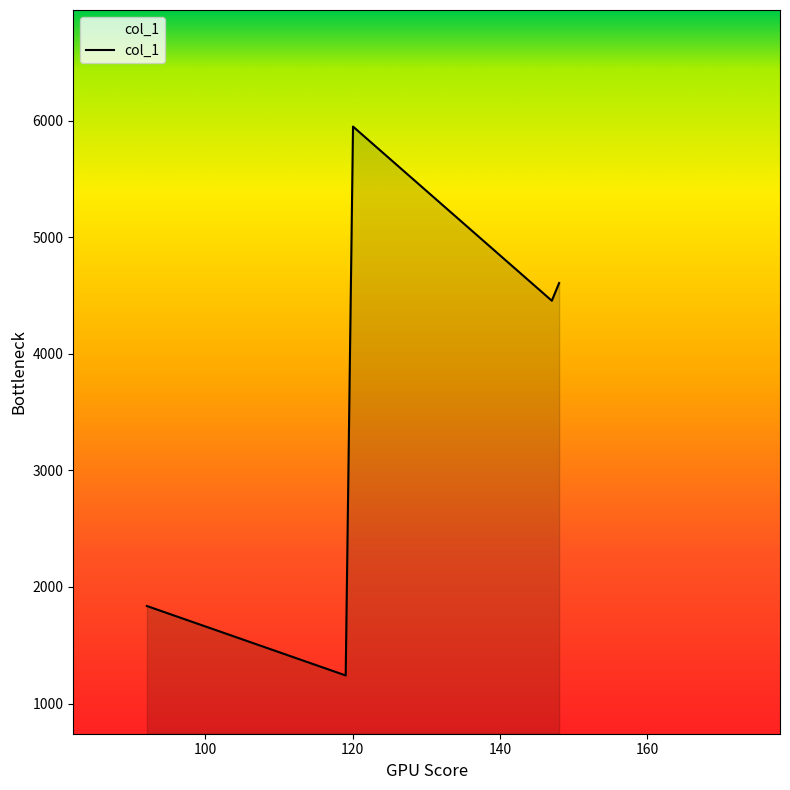

Count the number of categories in the chart.

5